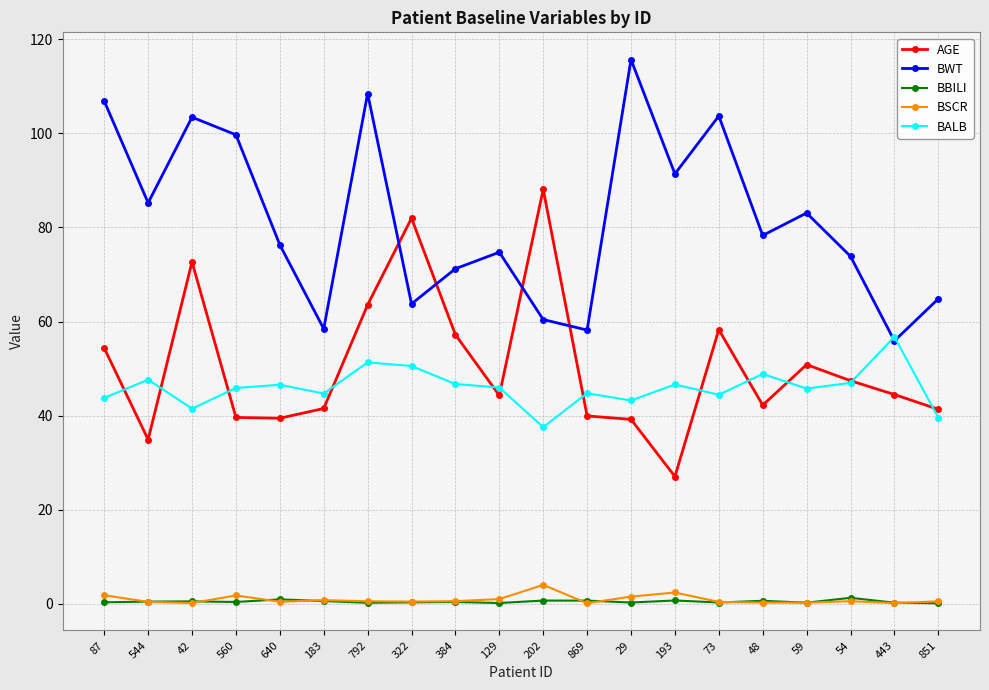

True or false: BALB and BSCR cross at least once.

False